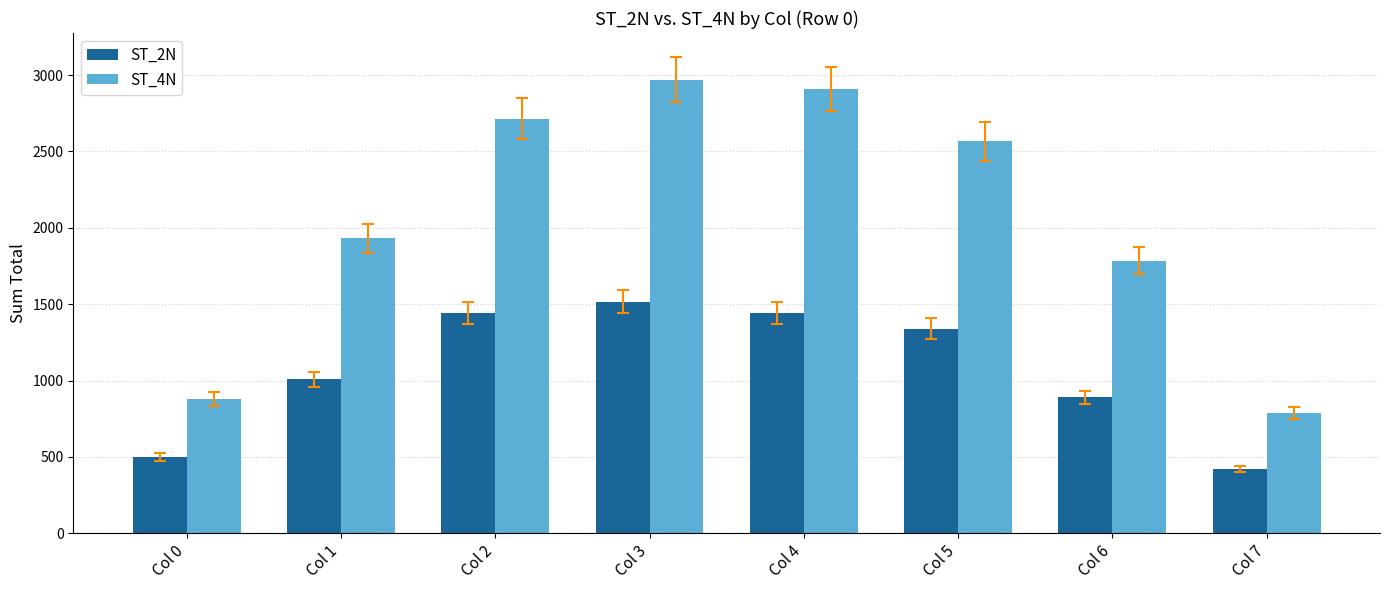

The ST_2N series shows 2290.9 at Col 5. True or false?

False